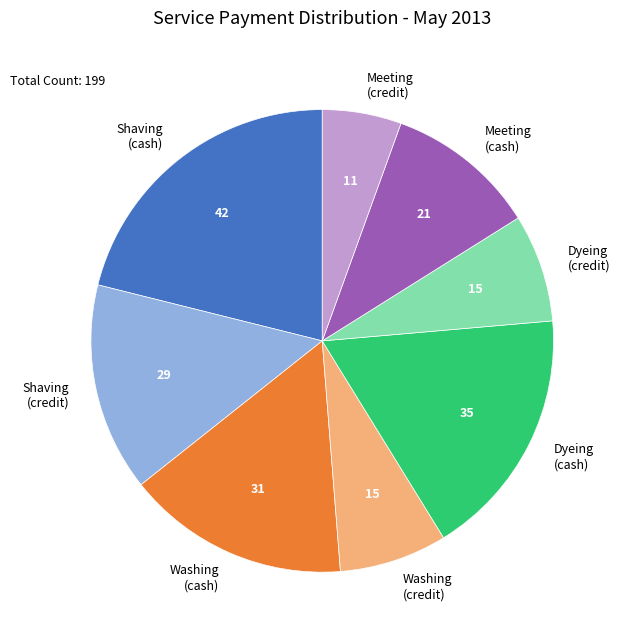

Is it true that Shaving (credit) is 15% of the pie?

True